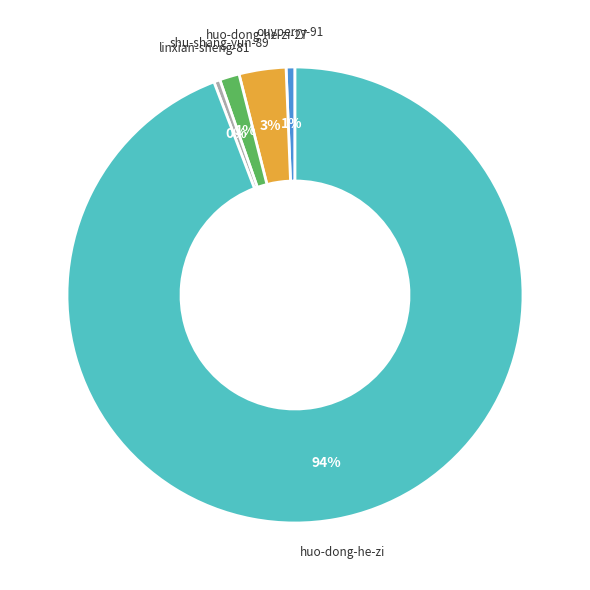

To the nearest percent, what is the average slice percentage?

20%